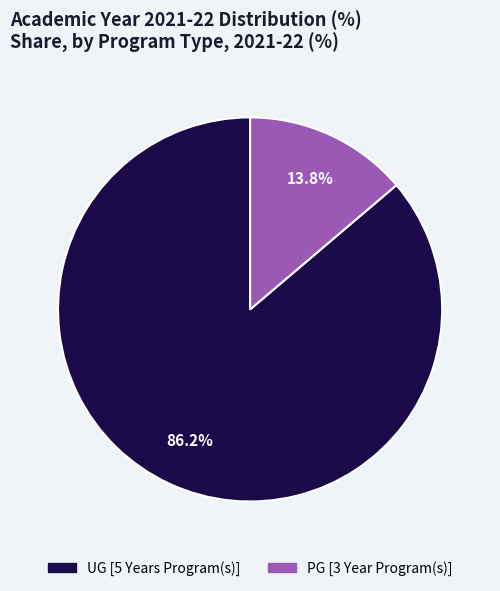

What percentage is the UG [5 Years Program(s)] slice, to the nearest percent?

86%